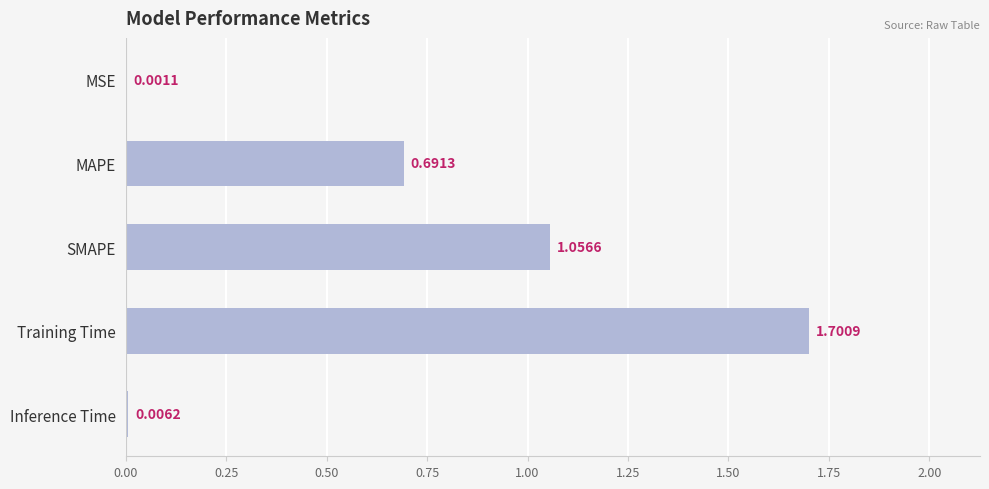

What is the change in value from SMAPE to Training Time?

+0.6